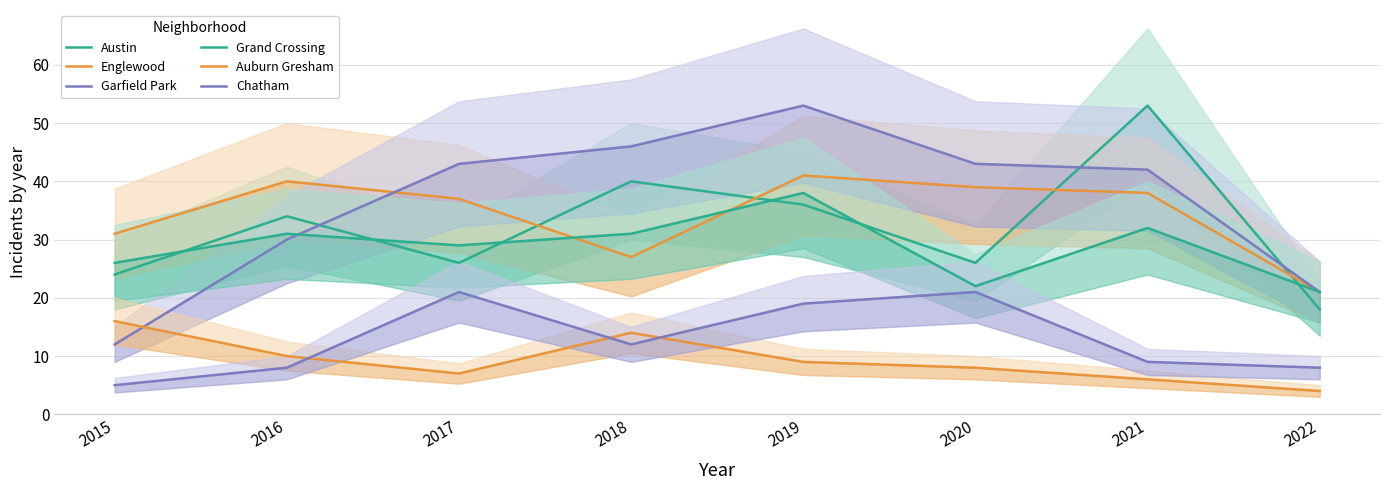

What is the difference between the Chatham values at 2021 and 2020?

12